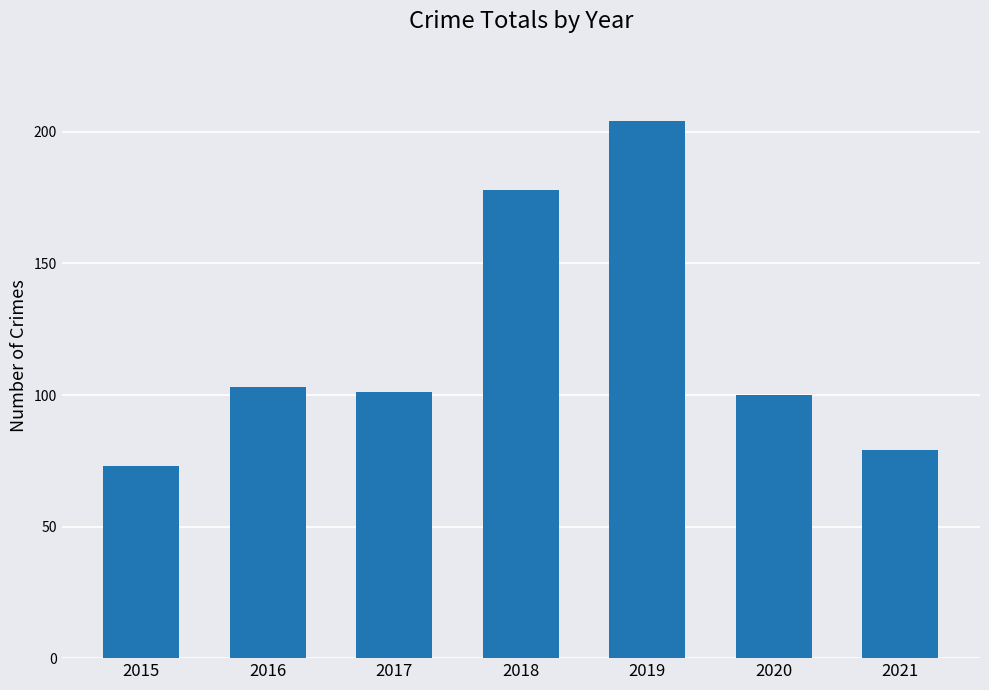

What is the maximum value shown in the chart?

204